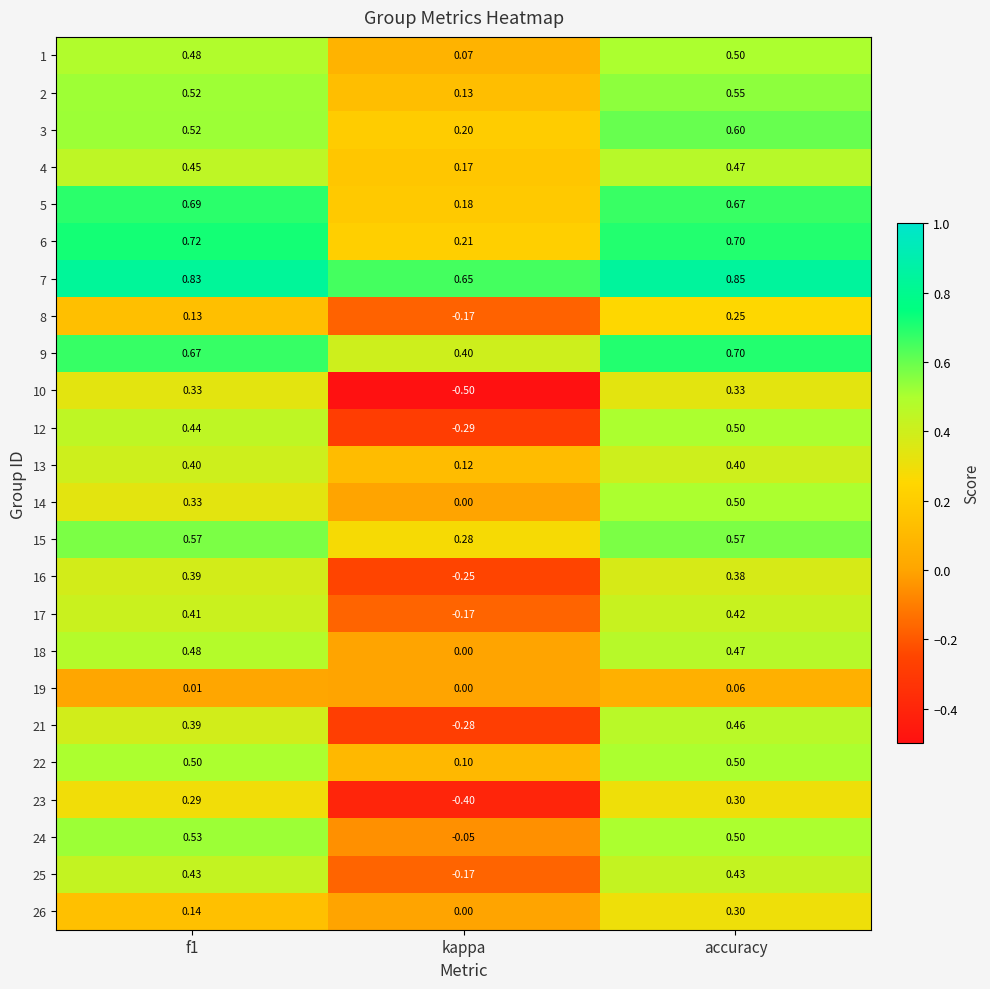

At which category is the sum across all series the highest?

accuracy